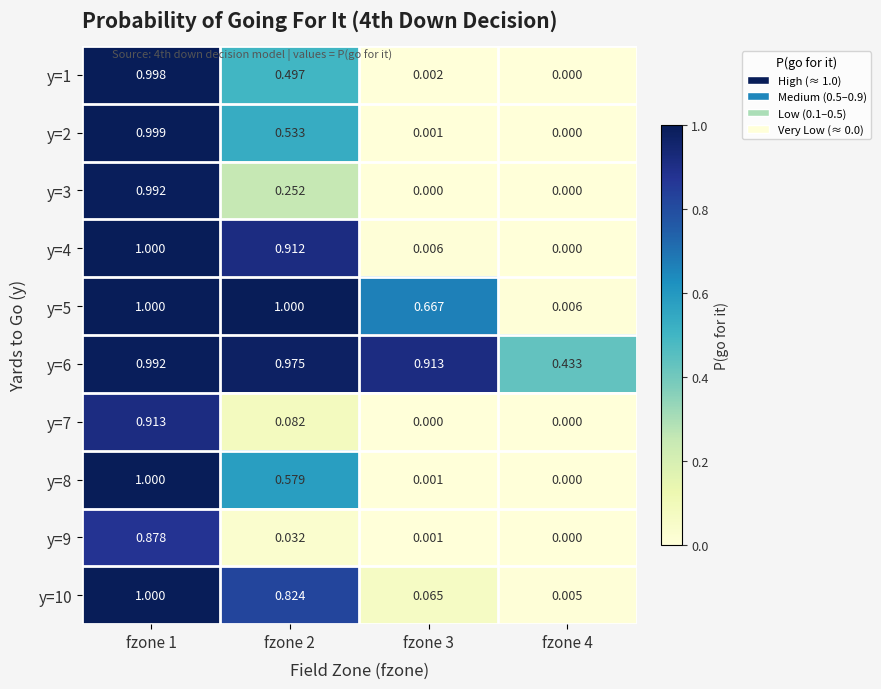

Is the value of y=8 at fzone 1 greater than the value of y=10 at fzone 2?

Yes